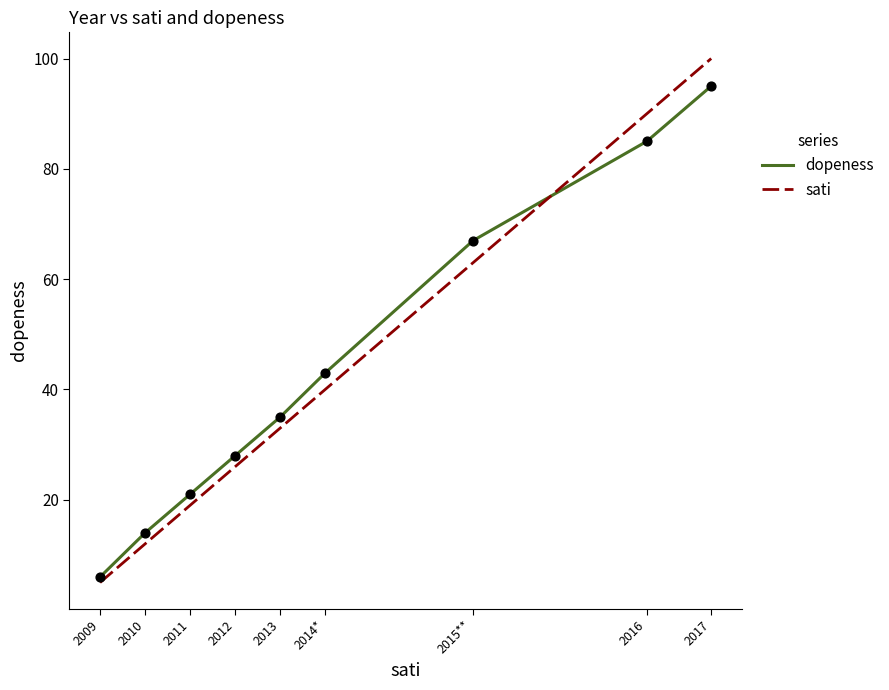

At how many categories does at least one series exceed 31?

5